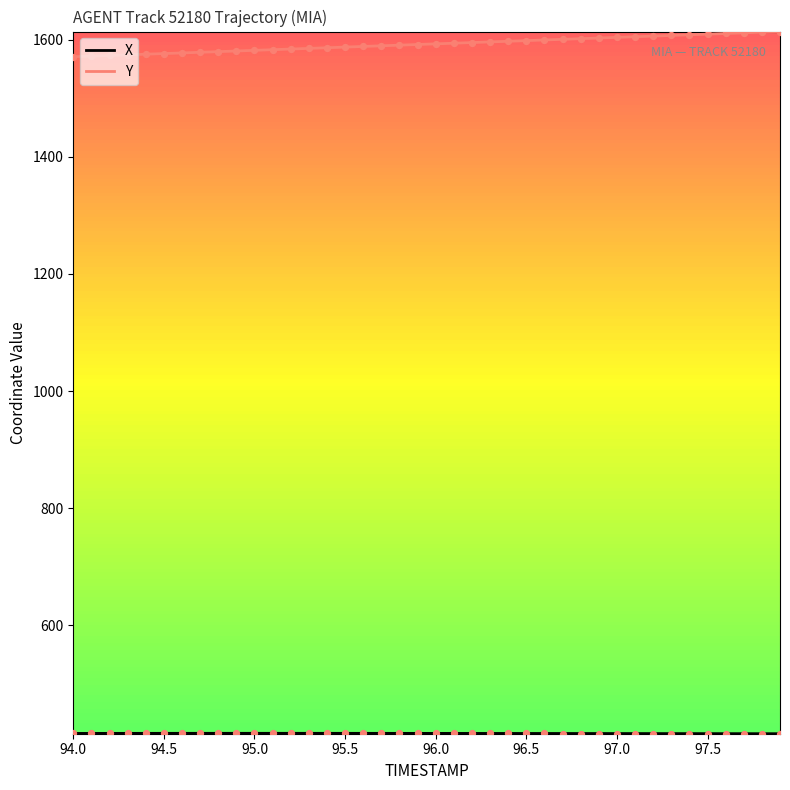

What is the minimum value shown in the chart?

415.2